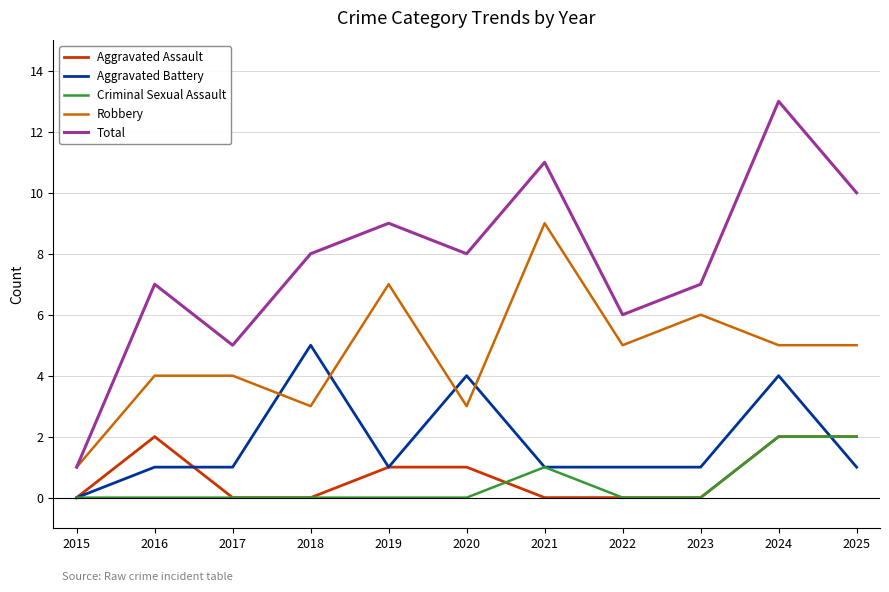

Which label corresponds to the largest value in the chart?

2024